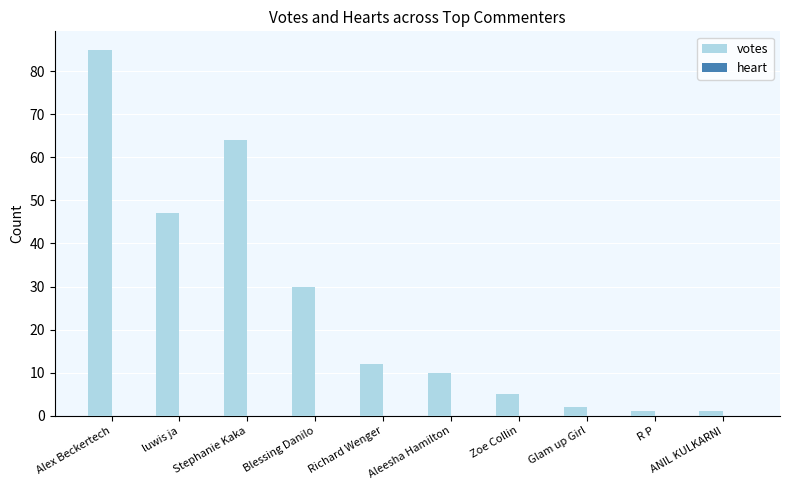

What is the approximate value at Zoe Collin?

5